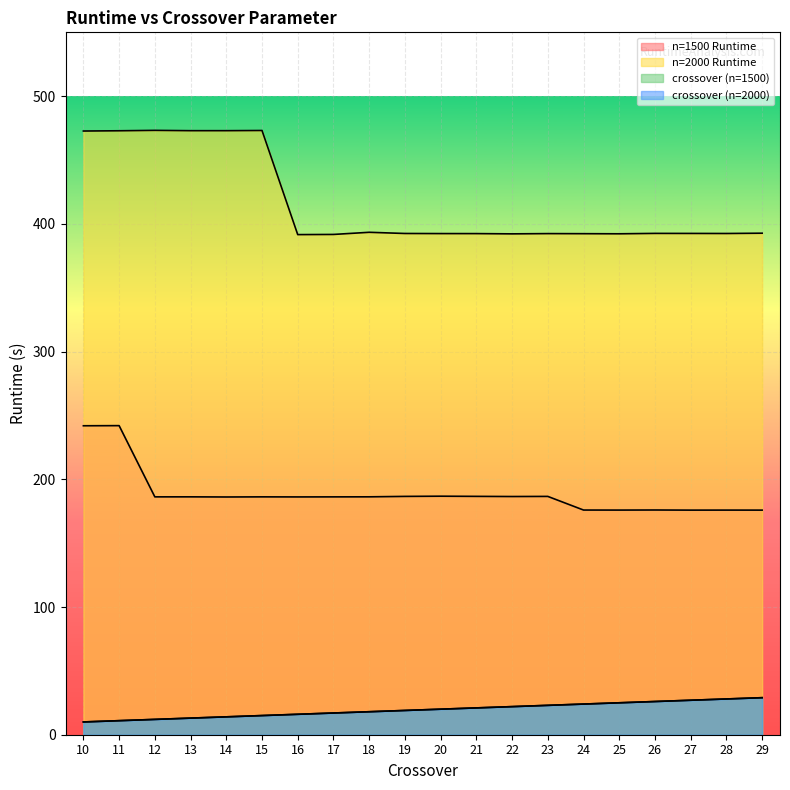

How many values in the n=1500 Runtime series are below 186?

6